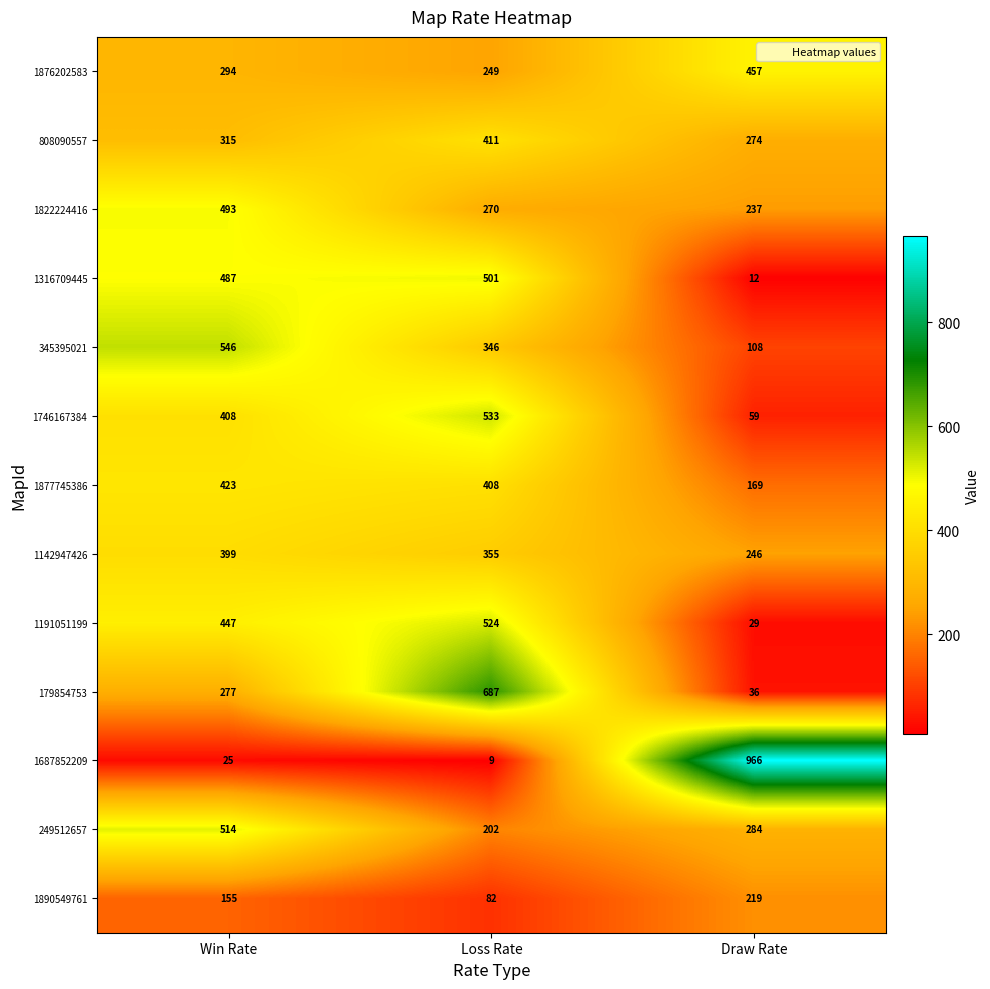

Which series changed the most between Win Rate and Loss Rate?

179854753